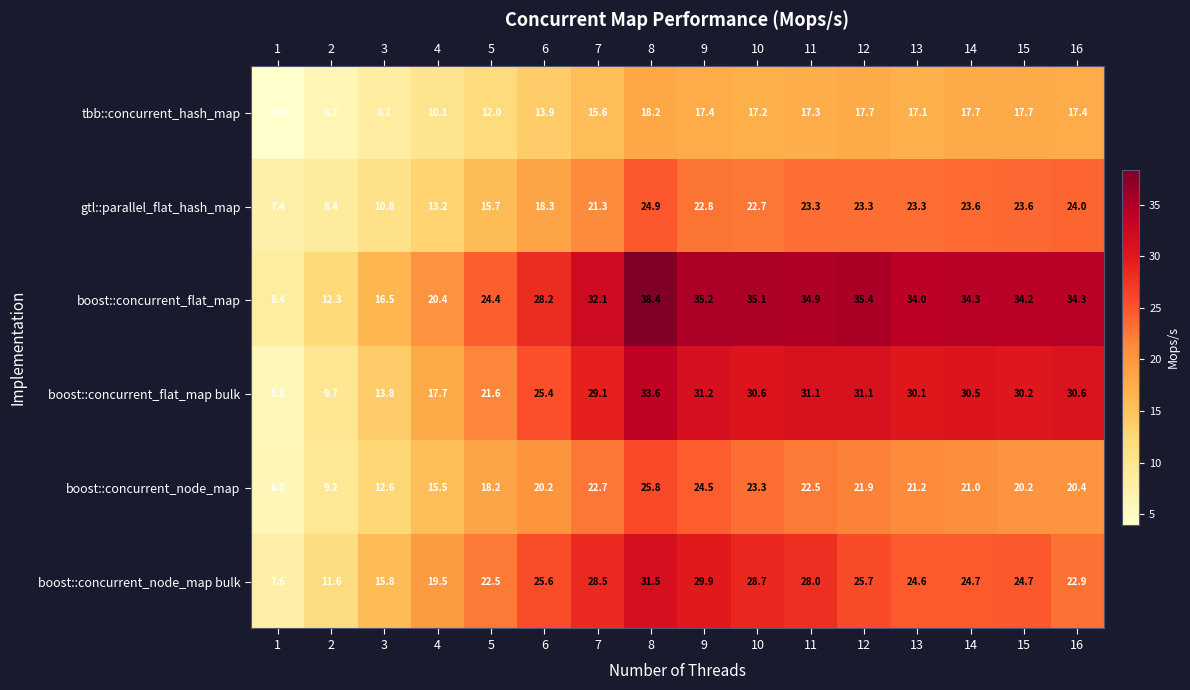

True or false: boost::concurrent_node_map has a value of 13.2 at 15.

False